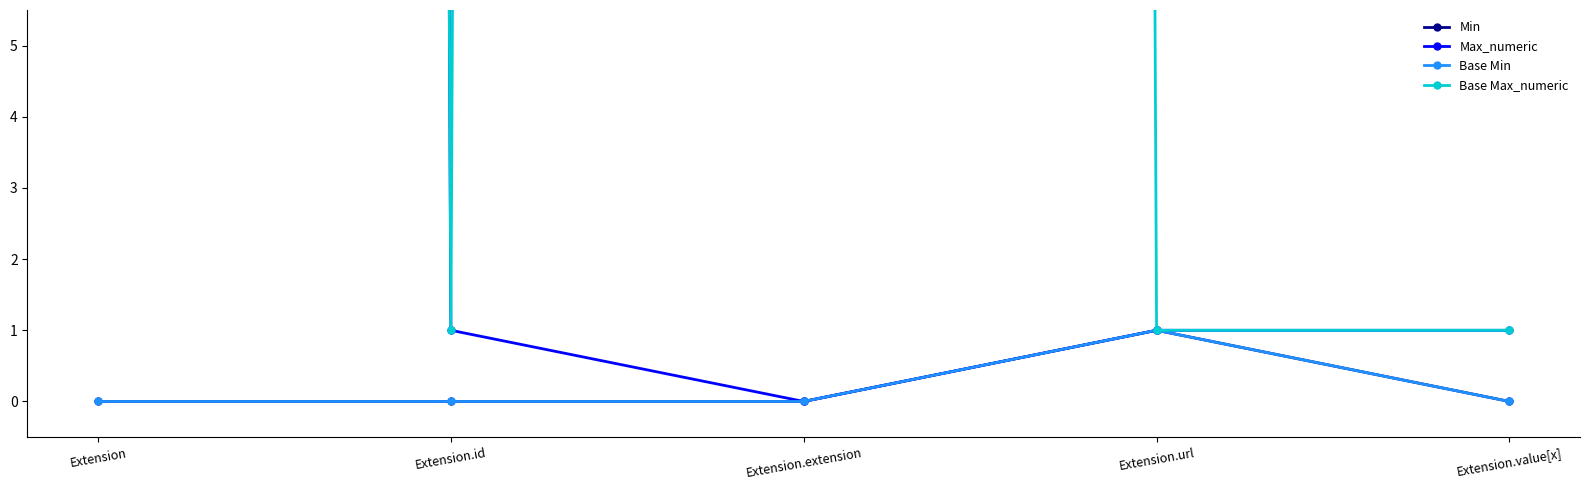

What are all the series names shown in the legend?

Min, Max_numeric, Base Min, Base Max_numeric